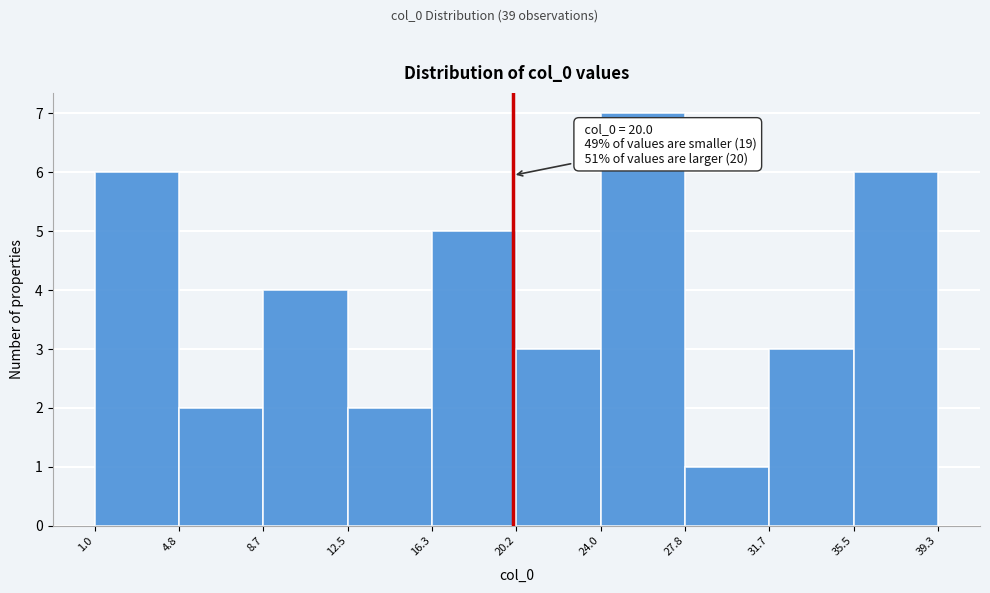

Over which range of the x-axis is the bar tallest?

24.0 to 27.8